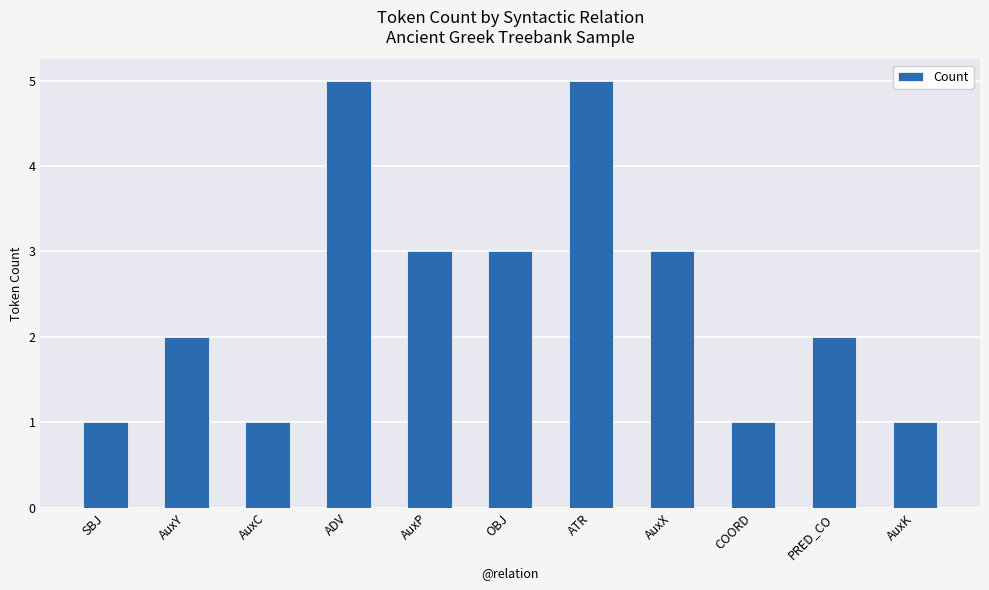

What is the ratio of the value at AuxX to the value at AuxP?

1.0